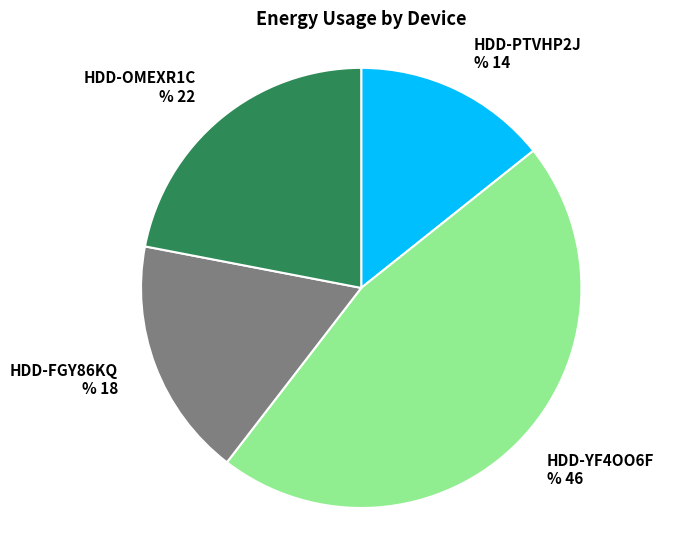

Approximately how many times larger is the value at HDD-YF4OO6F % 46 compared to HDD-OMEXR1C % 22?

2.1